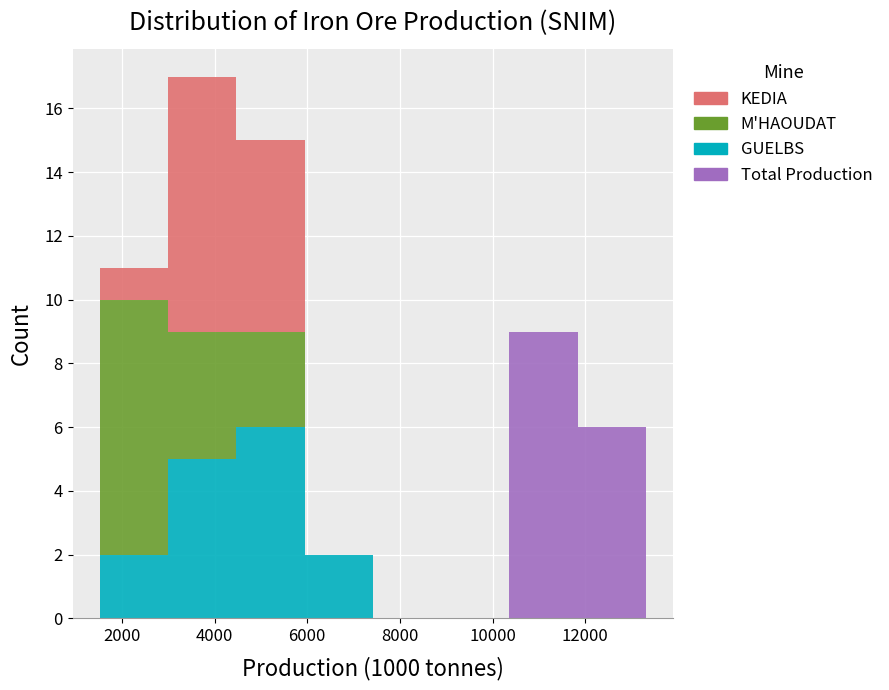

Which range on the x-axis has the tallest stacked bar (by total height)?

3000 to 4400